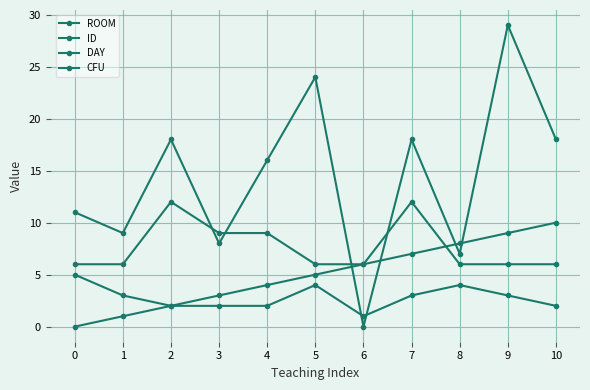

Where is DAY nearest to the value 3?

1